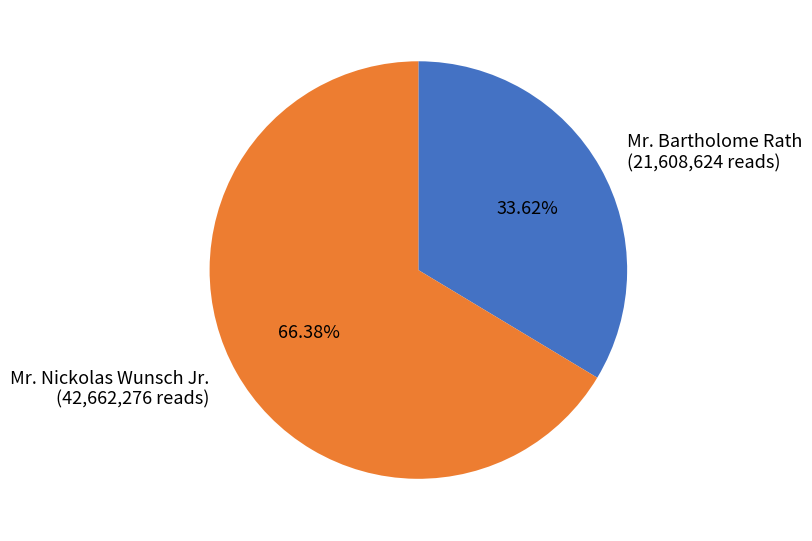

To the nearest percent, what is the average slice percentage?

50%